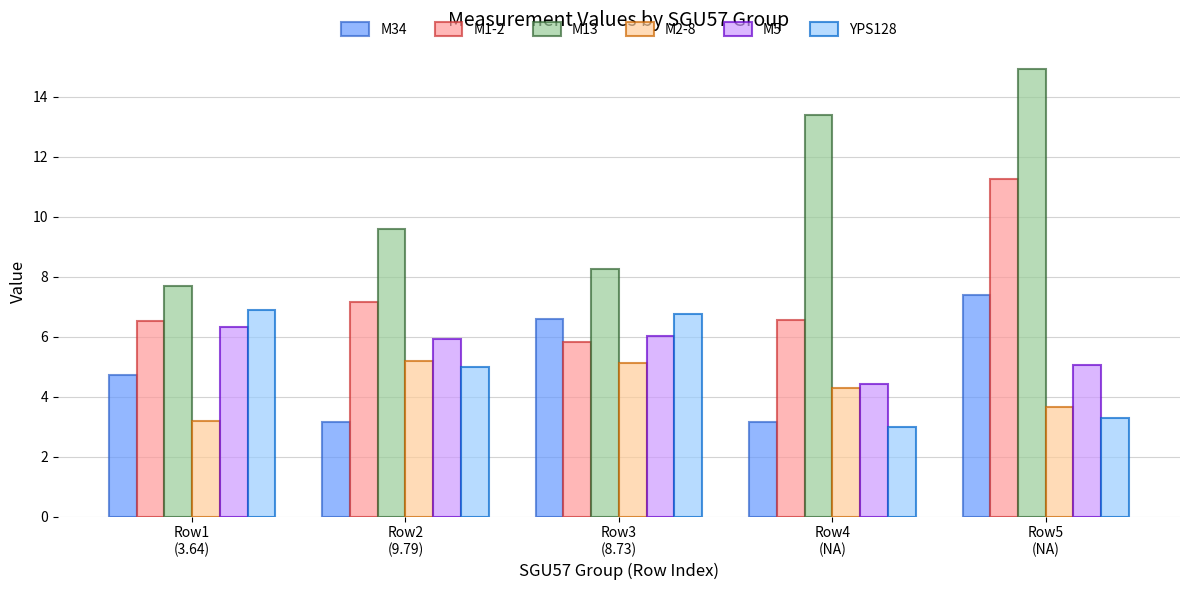

Which series has the widest spread of values?

M13